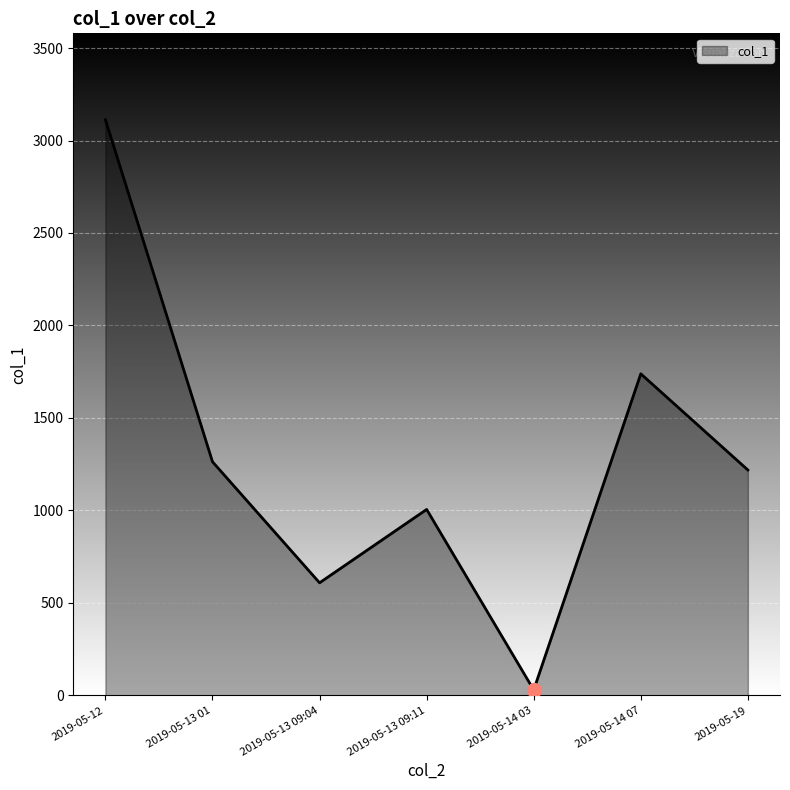

Rank the categories by value from highest to lowest.

2019-05-12, 2019-05-14 07, 2019-05-13 01, 2019-05-19, 2019-05-13 09:11, 2019-05-13 09:04, 2019-05-14 03